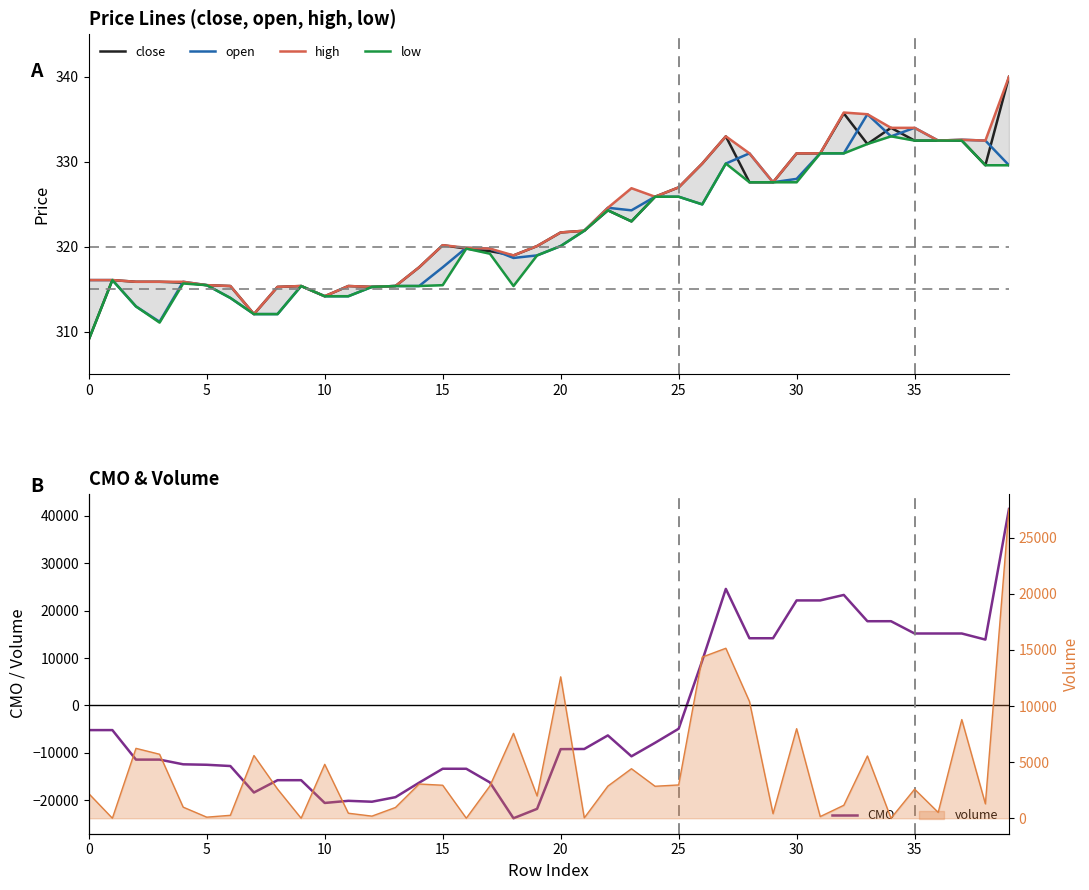

Read the open value at 23.

324.3